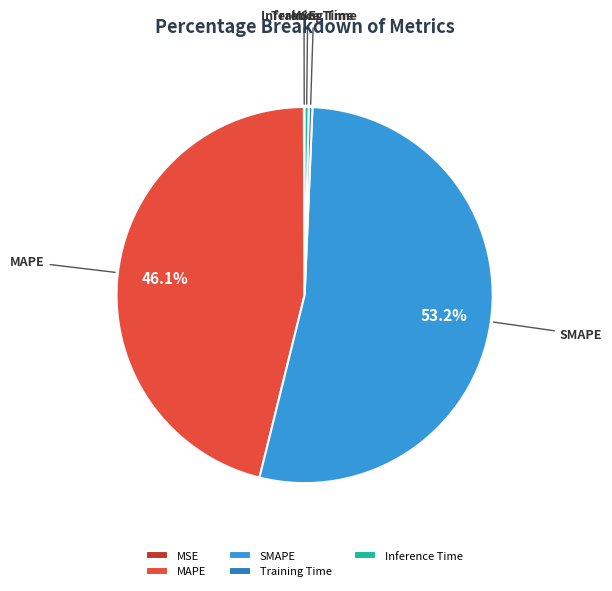

To the nearest percent, what percentage of the pie is SMAPE?

53%